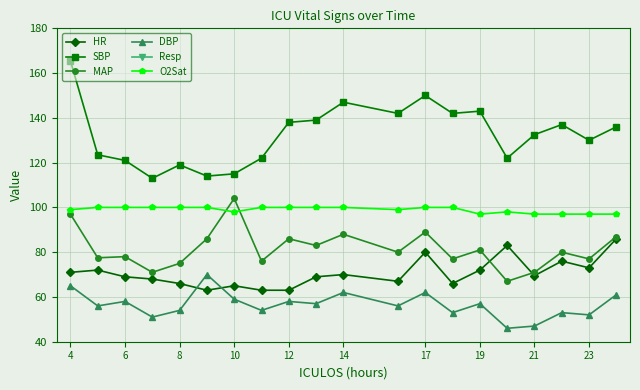

Is it true that O2Sat equals 62.7 at 8?

False